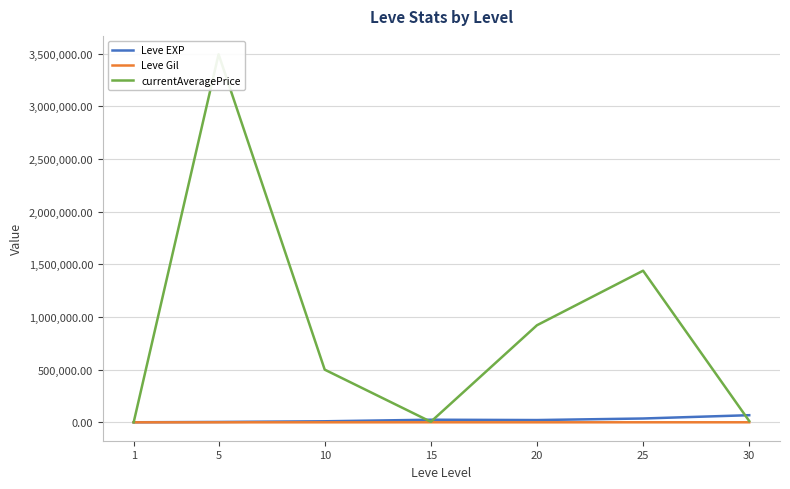

How many categories are shown in the chart?

7